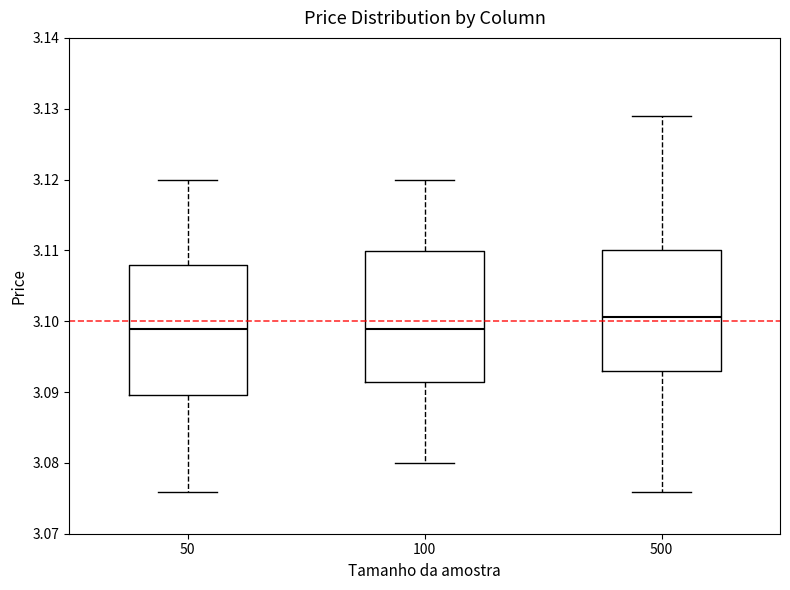

Where does the median line of the box at x = 100 sit on the y-axis? The values are not printed on the chart, so give them approximately, as read against the axis.

3.099